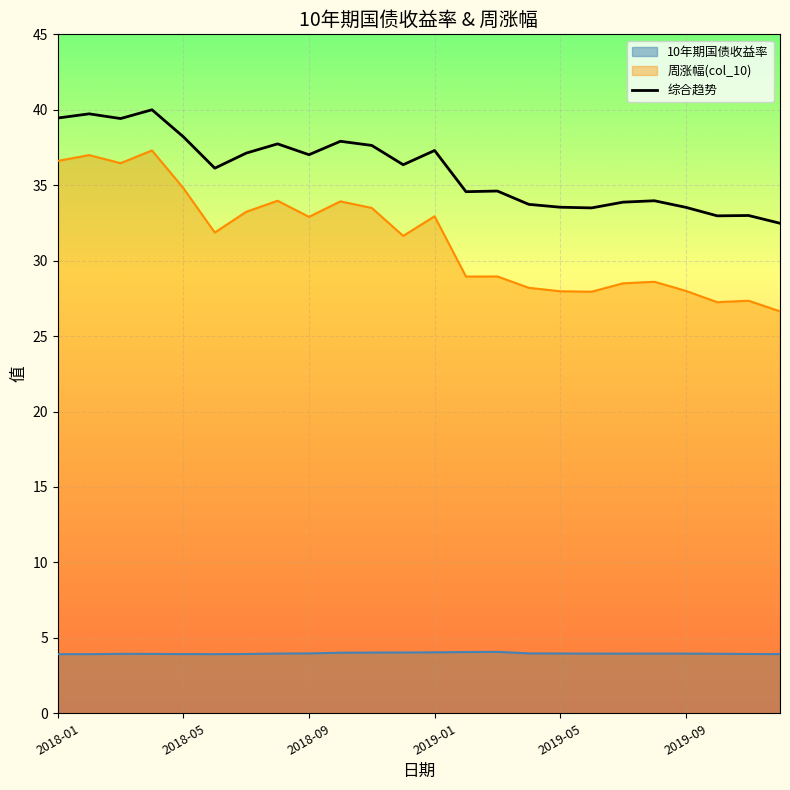

What is the difference between the maximum and minimum values in the 综合趋势 series?

7.5